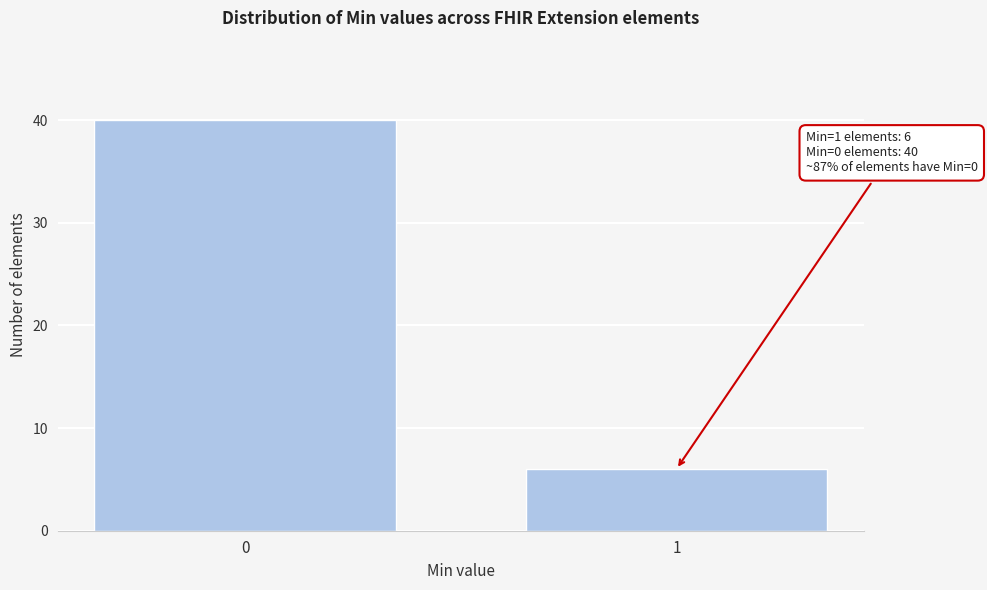

Reading left to right, what are all the values shown in this chart?

0=40	1=6